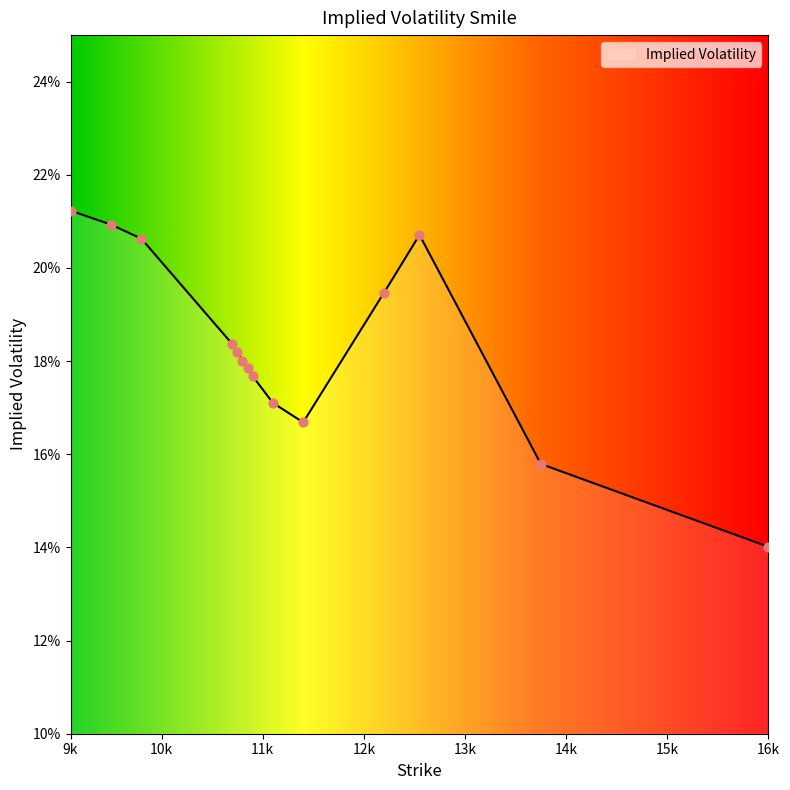

Between 9800 and 9100, which is larger?

9100